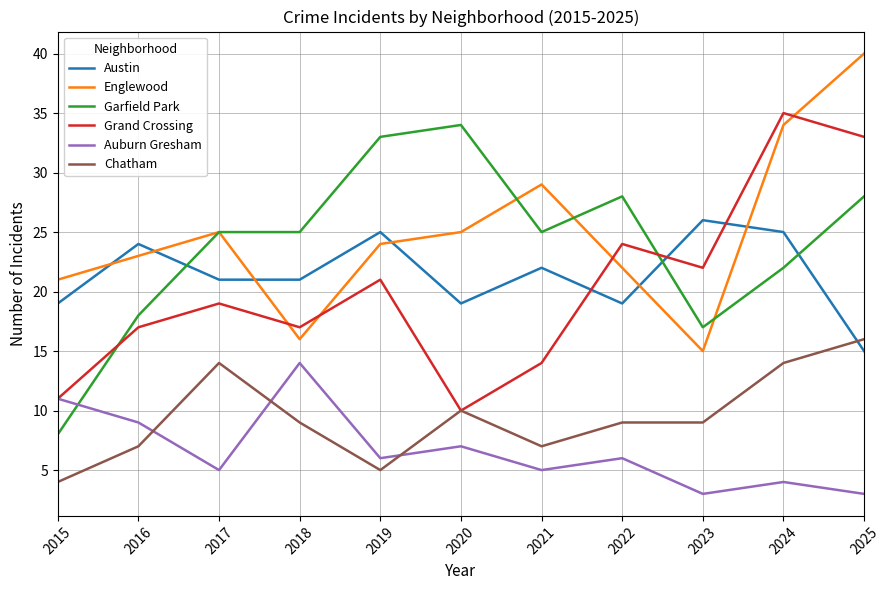

What are all the series names shown in the legend?

Austin, Englewood, Garfield Park, Grand Crossing, Auburn Gresham, Chatham